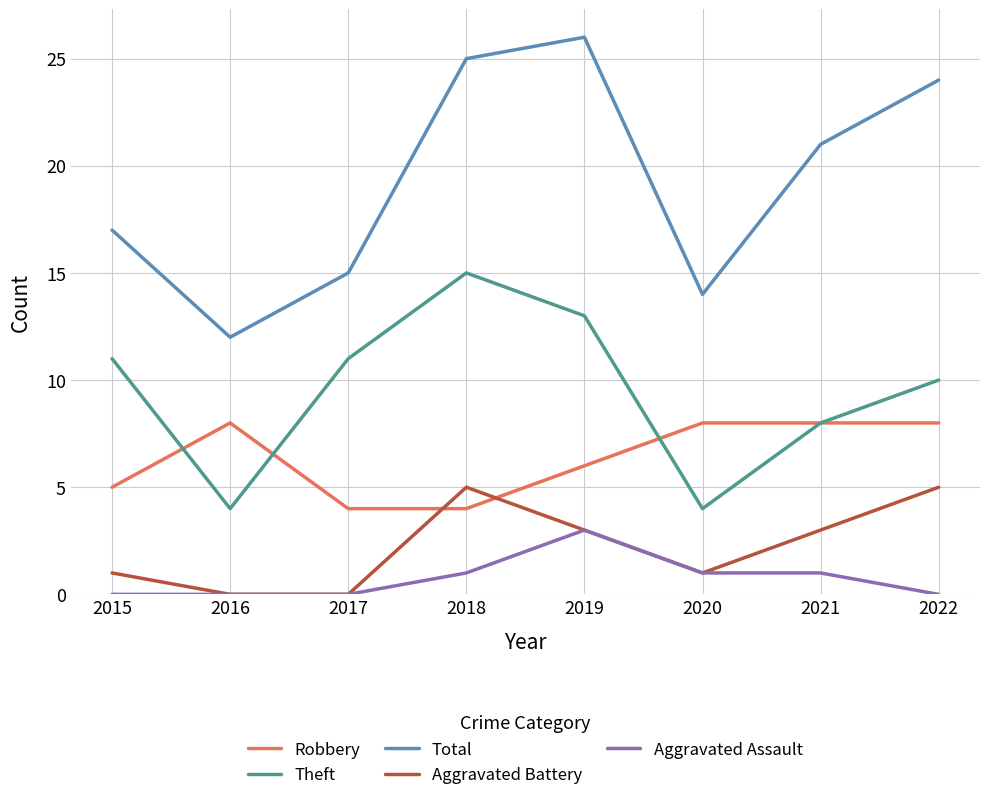

Is the value of Robbery at 2021 greater than the value of Aggravated Battery at 2019?

Yes